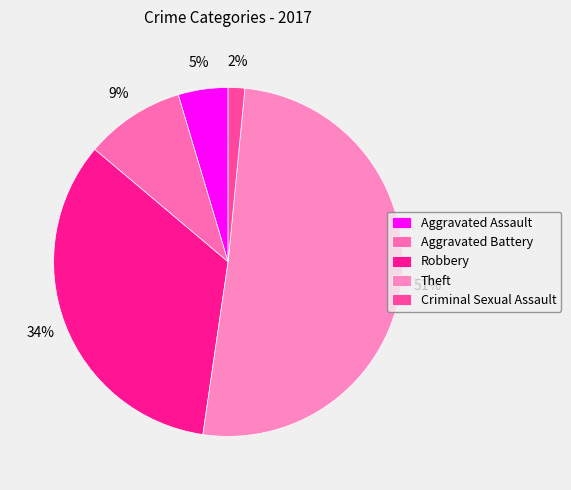

Is Theft the majority of the pie?

Yes